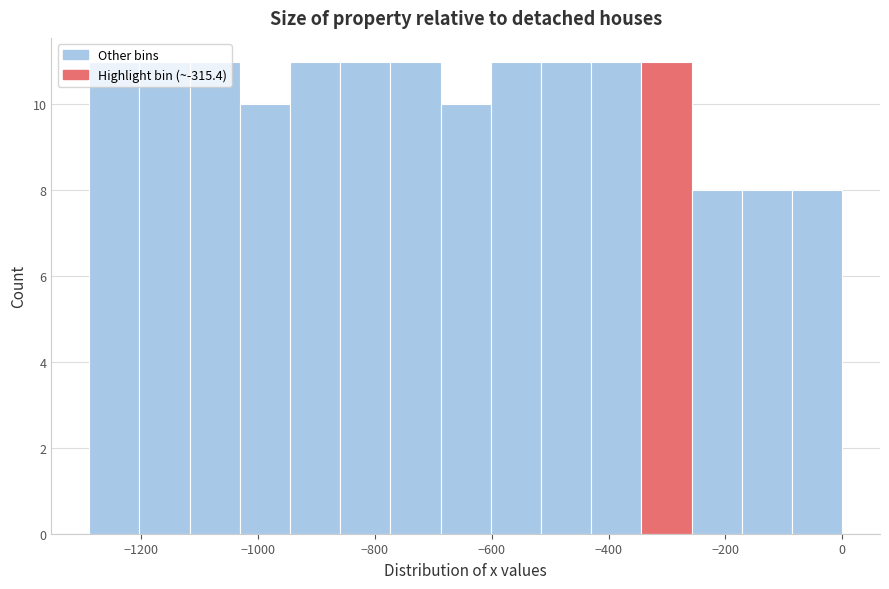

What is the height of the bar covering -1280 to -1200 on the x-axis? Neither the bar edges nor the heights are printed on the chart, so give them approximately, as read against the axes.

11